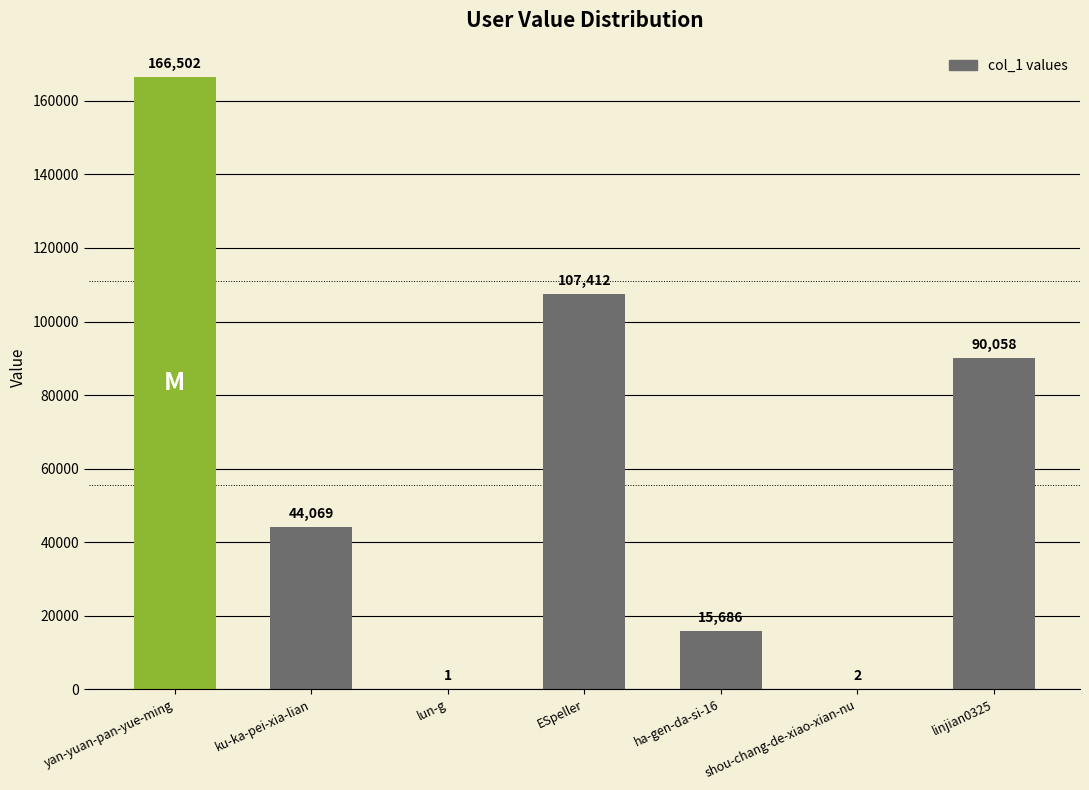

At which label does the data first exceed 44069?

yan-yuan-pan-yue-ming